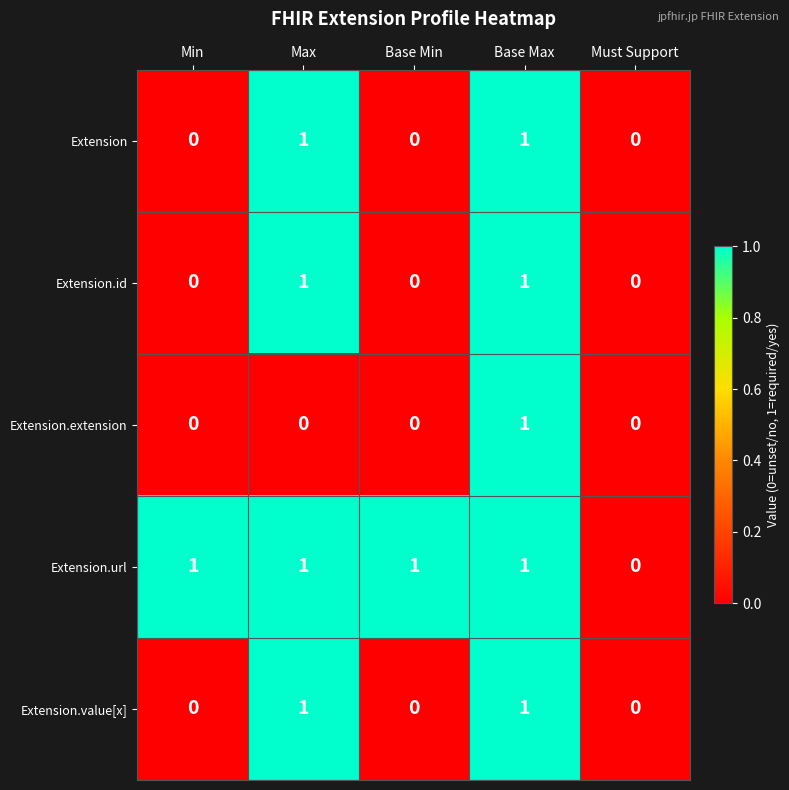

The Extension.extension series shows 0 at Must Support. True or false?

True